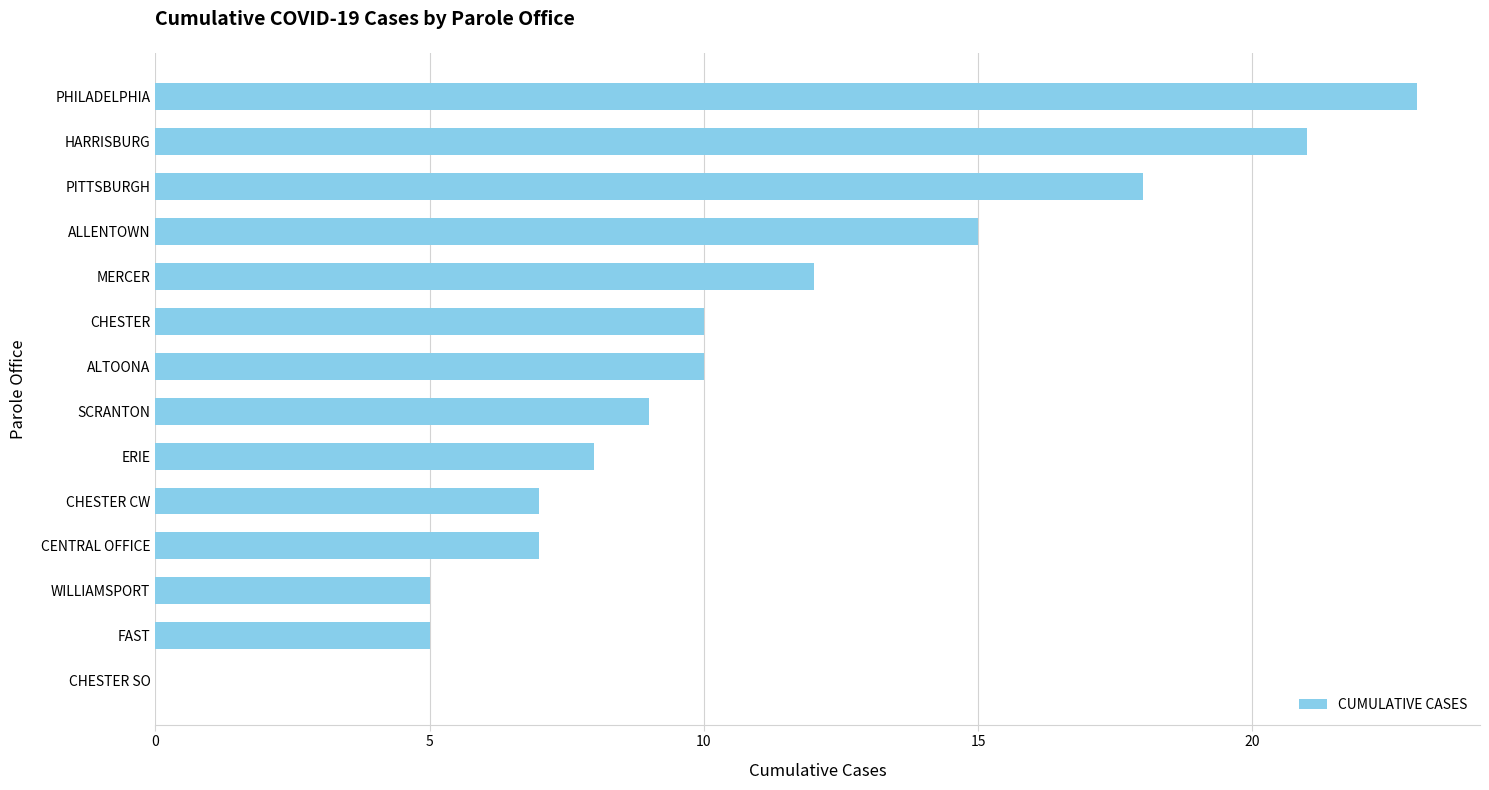

What is the sum of the values at HARRISBURG and SCRANTON?

30